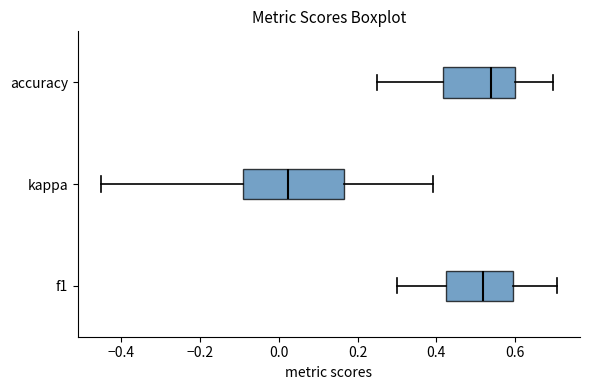

Which box is the widest, from its left edge to its right edge?

kappa